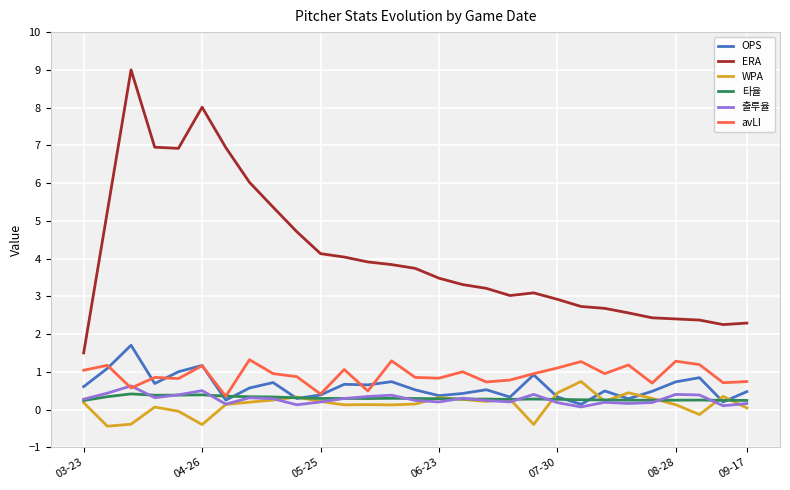

True or false: WPA and ERA intersect in this chart.

False